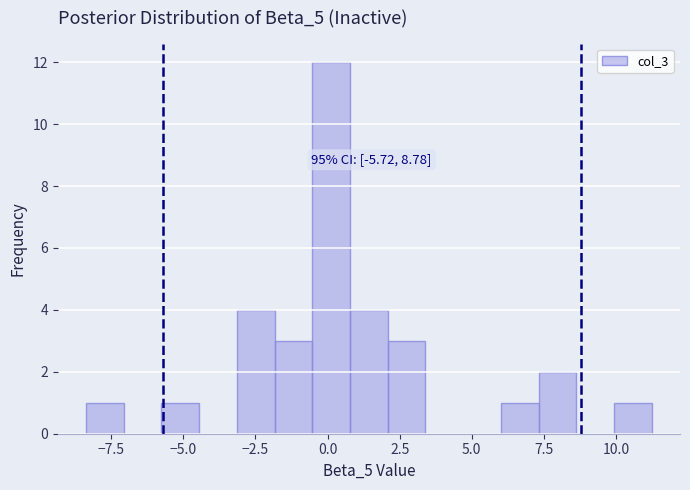

Around what value on the x-axis is the tallest bar? Give the approximate position of its centre, as read against the axis.

0.0